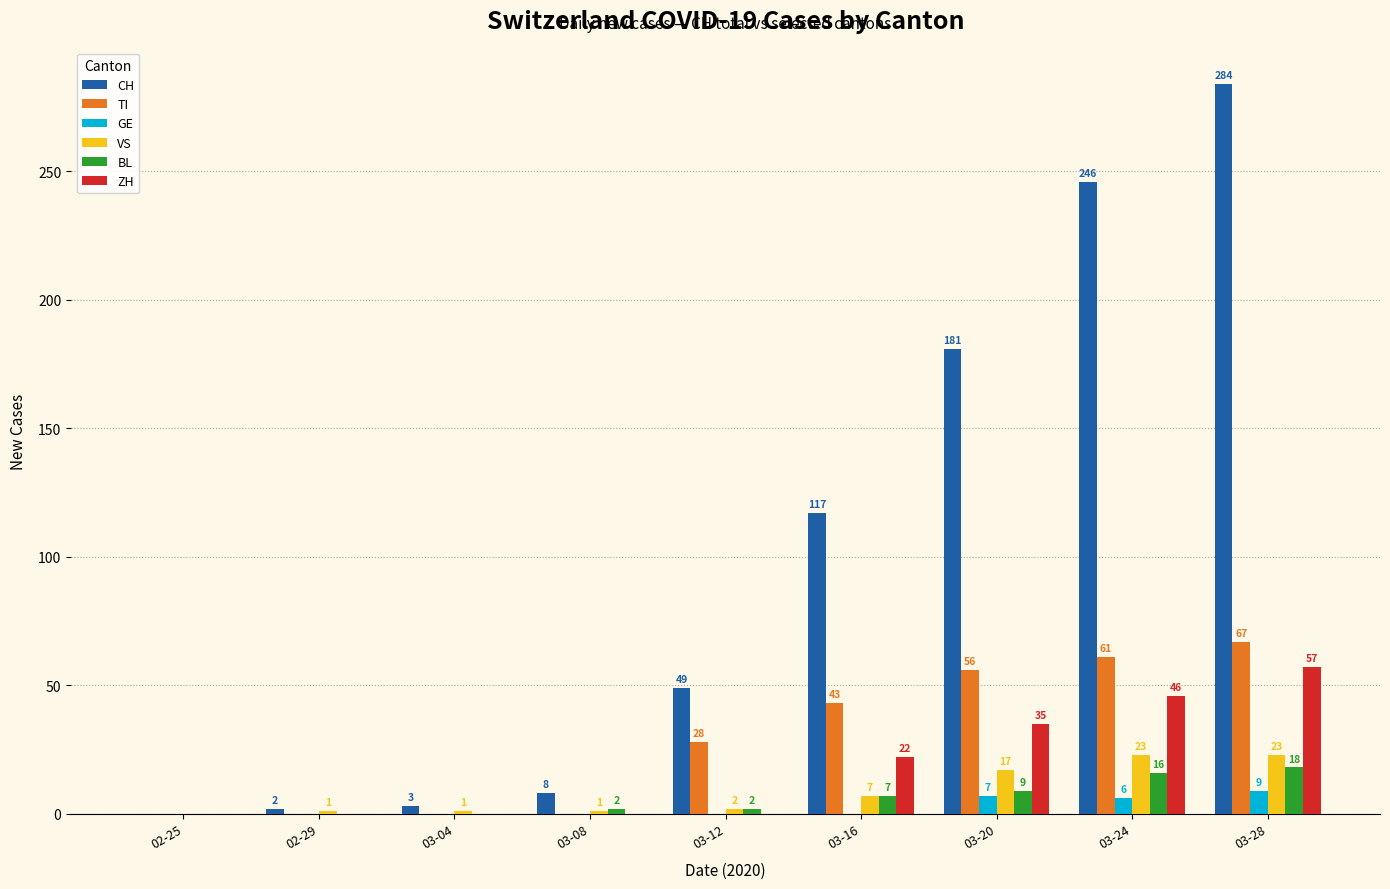

The CH series shows 168 at 03-16. True or false?

False